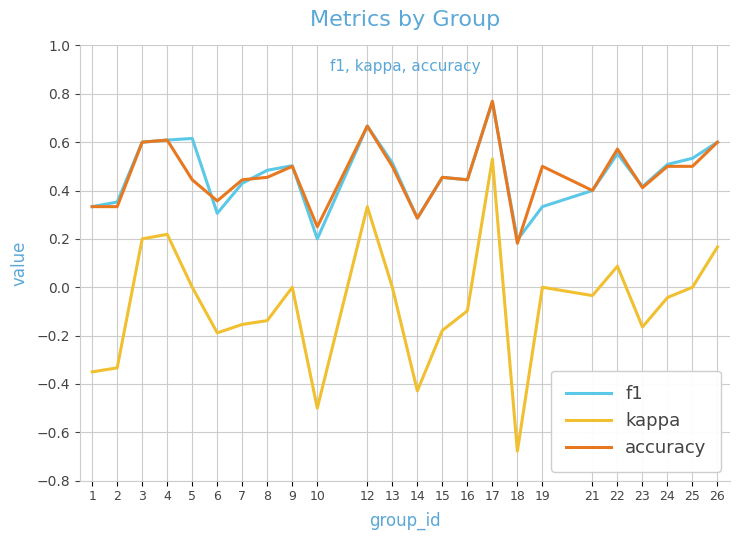

True or false: kappa and f1 cross at least once.

False